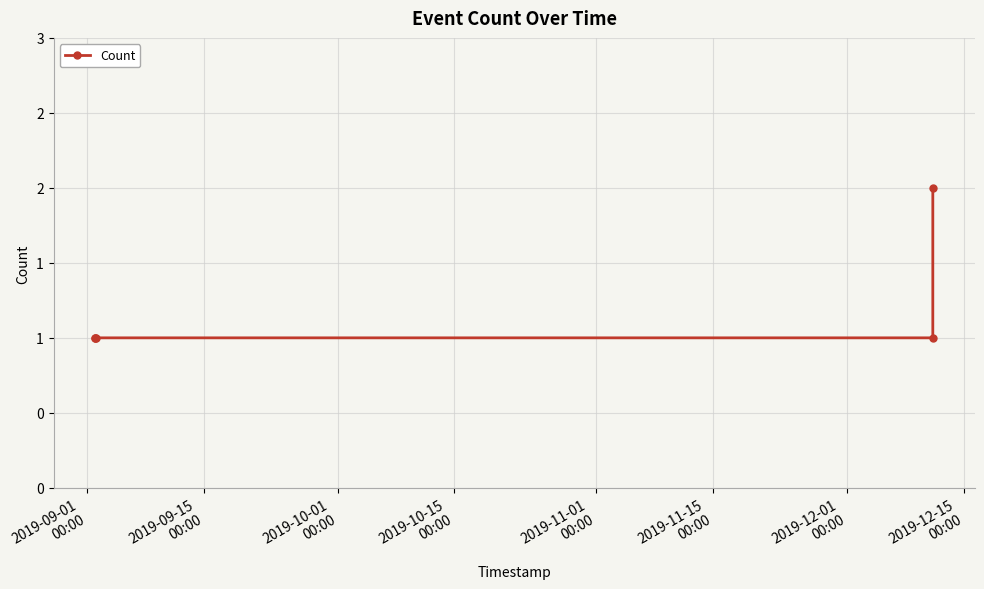

Does the chart have visible grid lines?

Yes